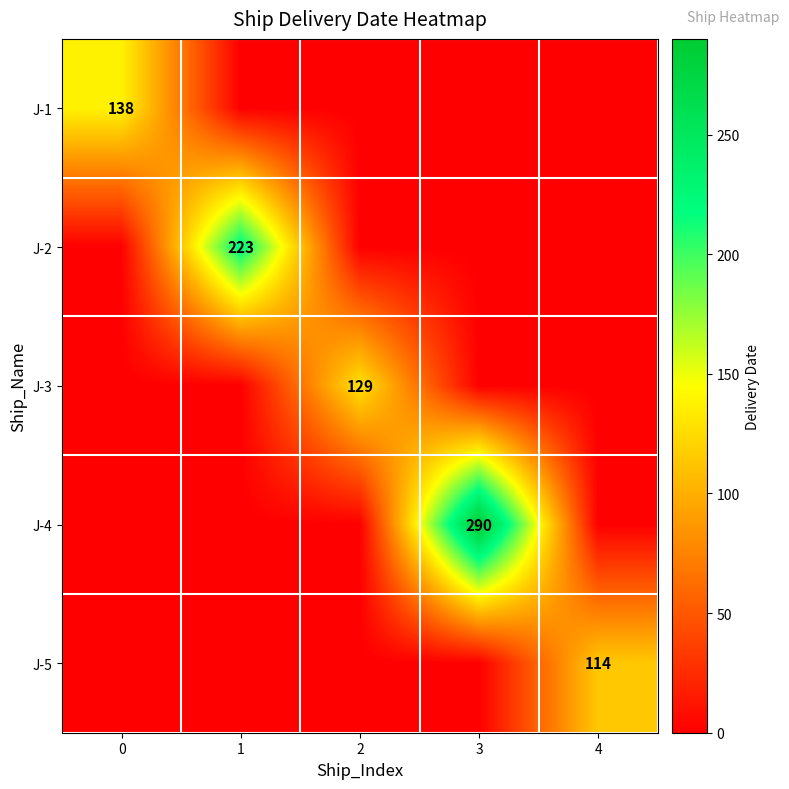

The value of J-3 at 2 is 79. True or false?

False